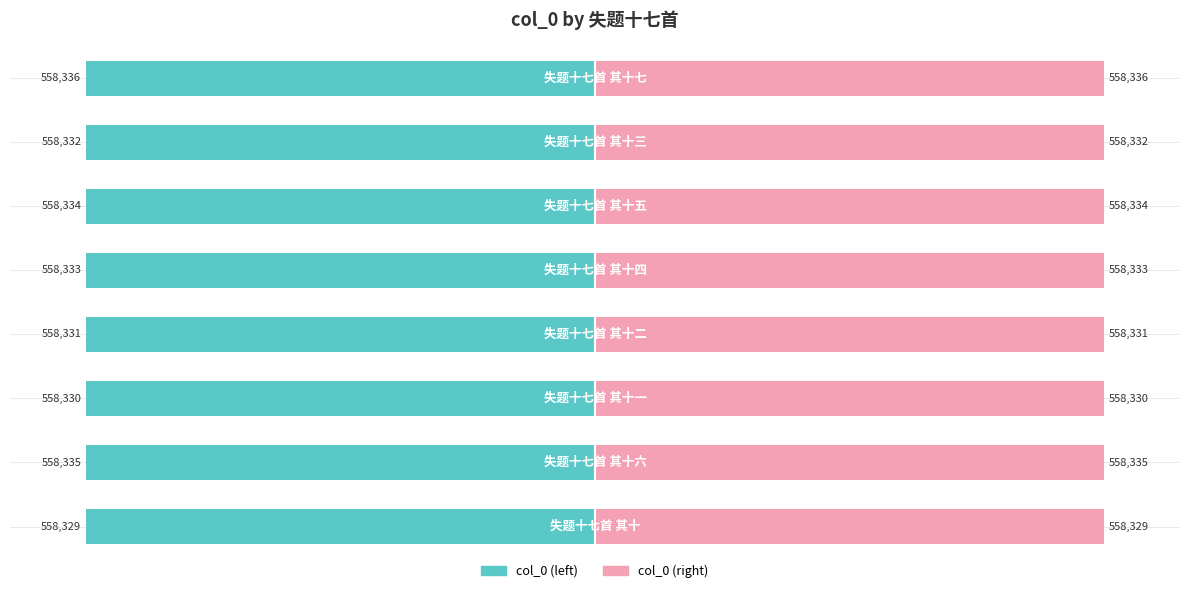

How many groups of bars are there?

8